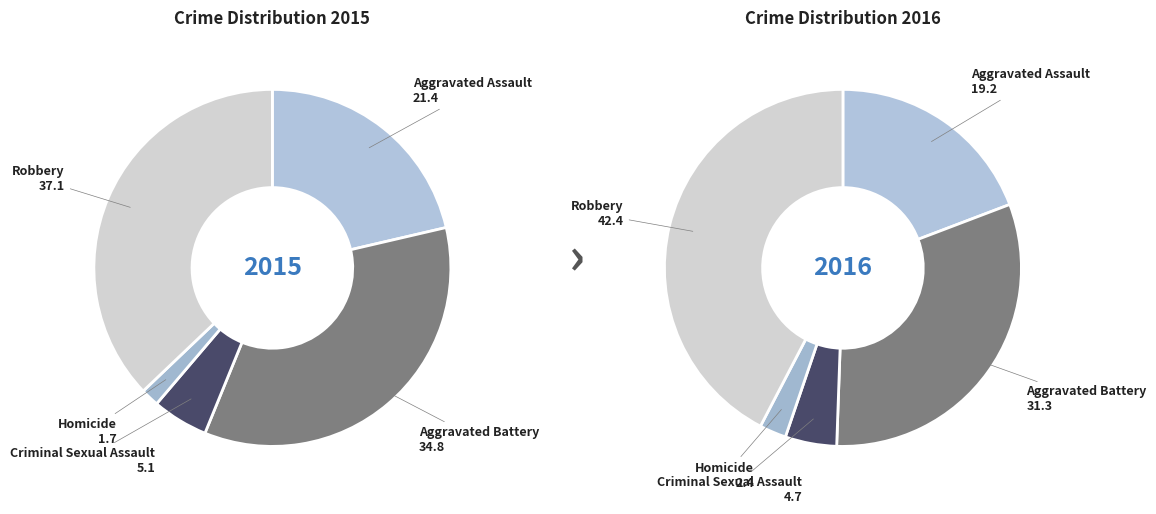

Rank the categories by value from lowest to highest.

Homicide, Criminal Sexual Assault, Aggravated Assault, Aggravated Battery, Robbery